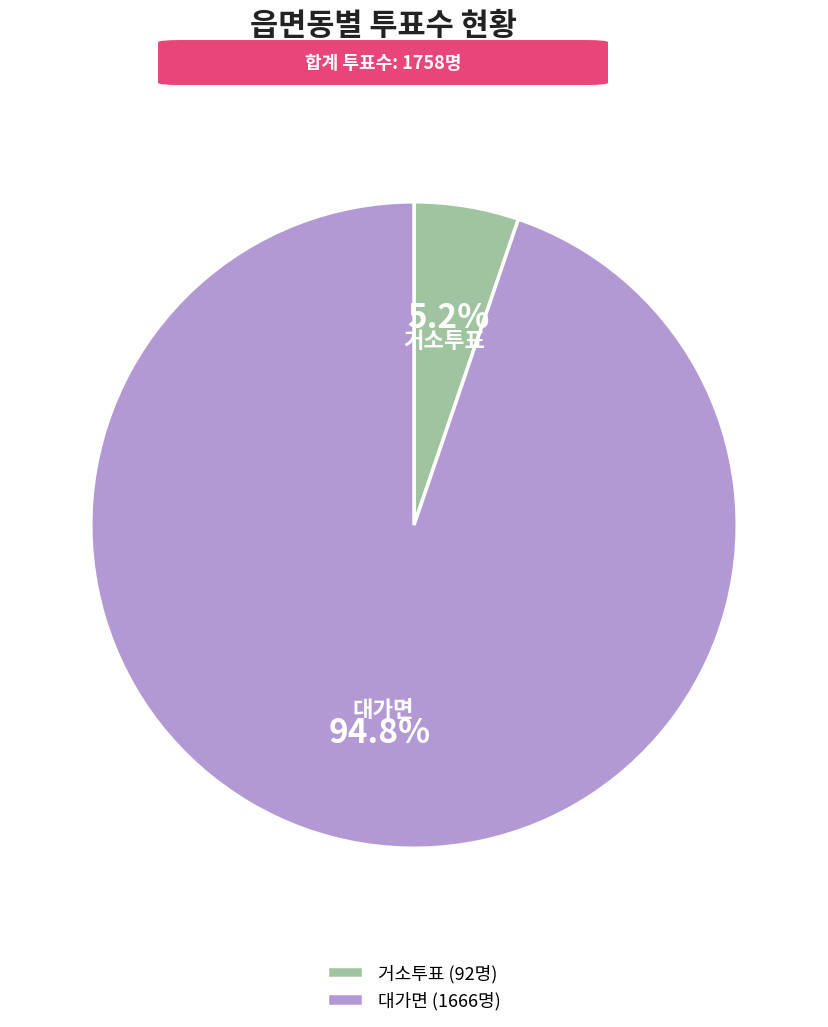

What is the total percentage of 대가면 and 거소투표?

100.0%